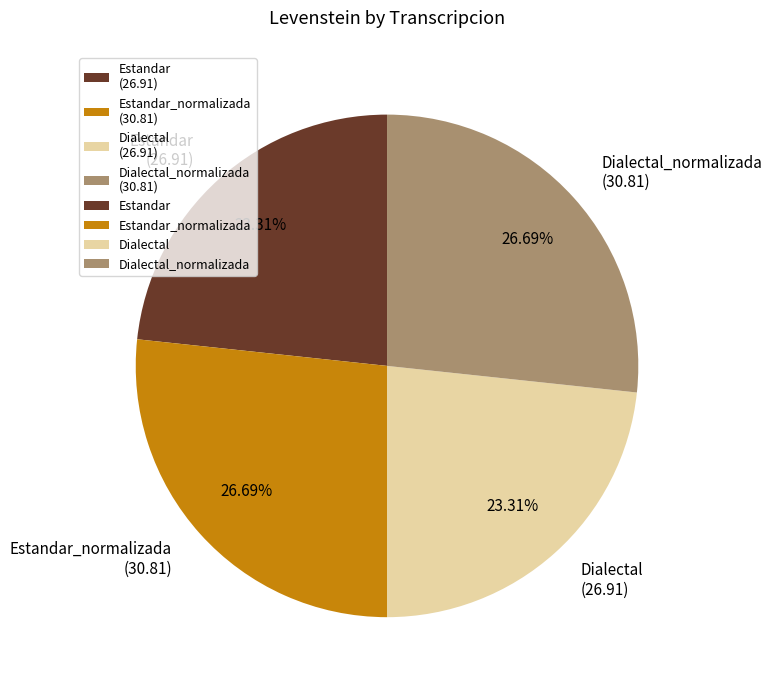

Which has a higher value, Estandar_normalizada (30.81) or Dialectal (26.91)?

Estandar_normalizada (30.81)